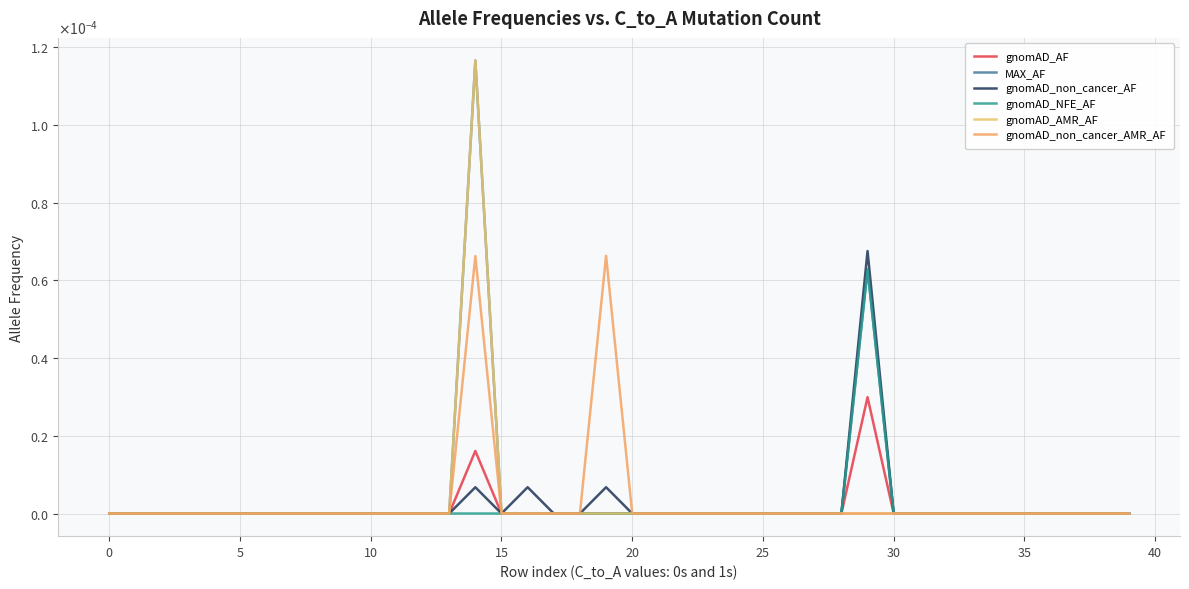

True or false: gnomAD_non_cancer_AF has more than 1 interior local peaks.

True